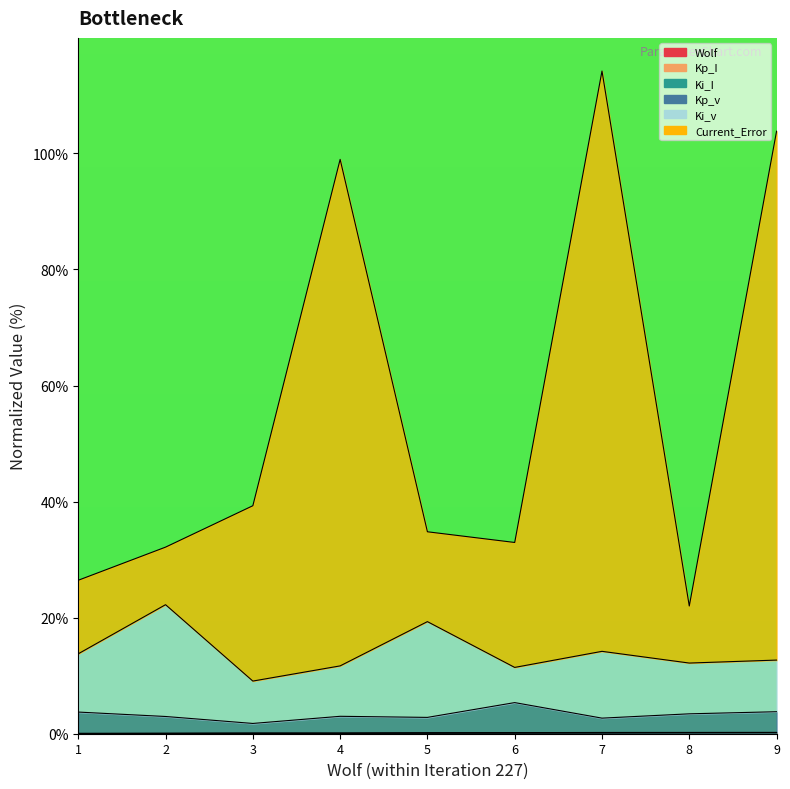

What is the value of the Wolf point at the 5th from the left?

0.1